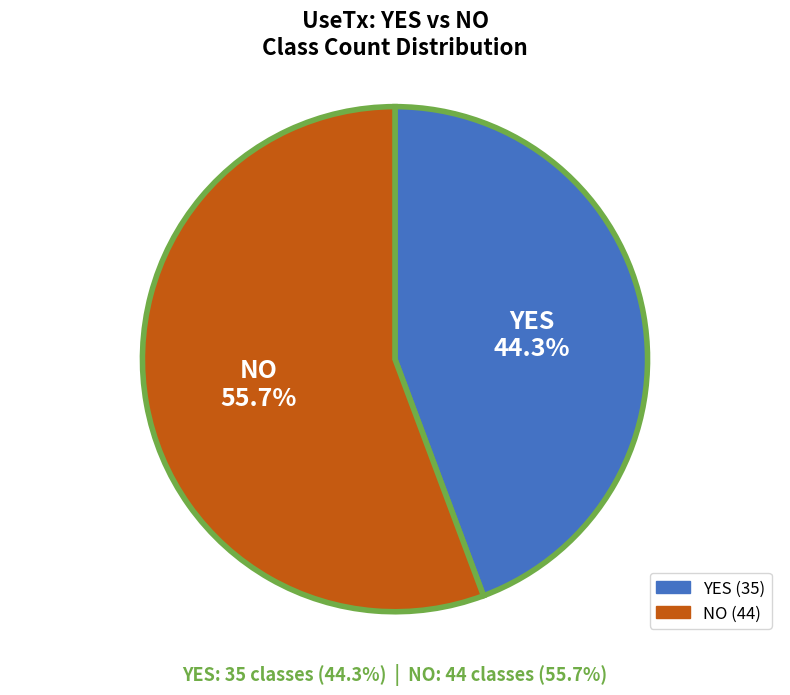

Approximately how many times larger is the value at NO compared to YES?

1.3